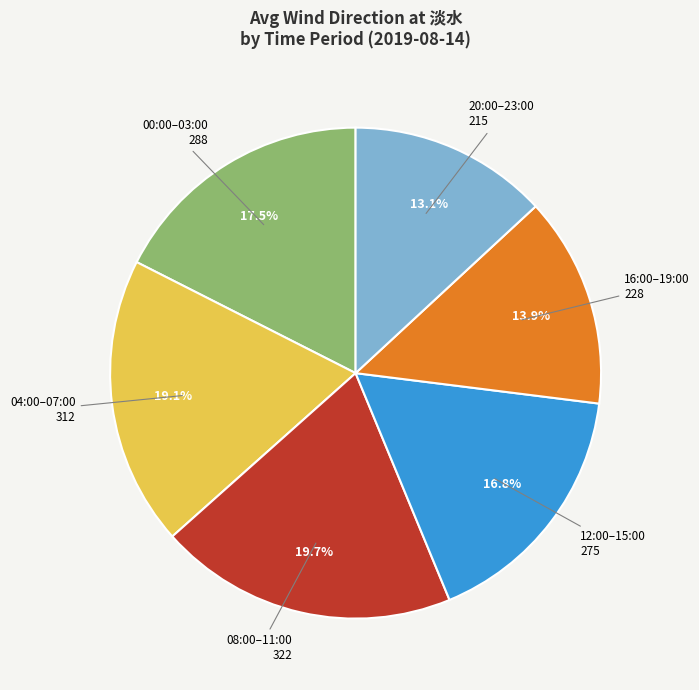

Is there any slice that represents more than half of the pie?

No